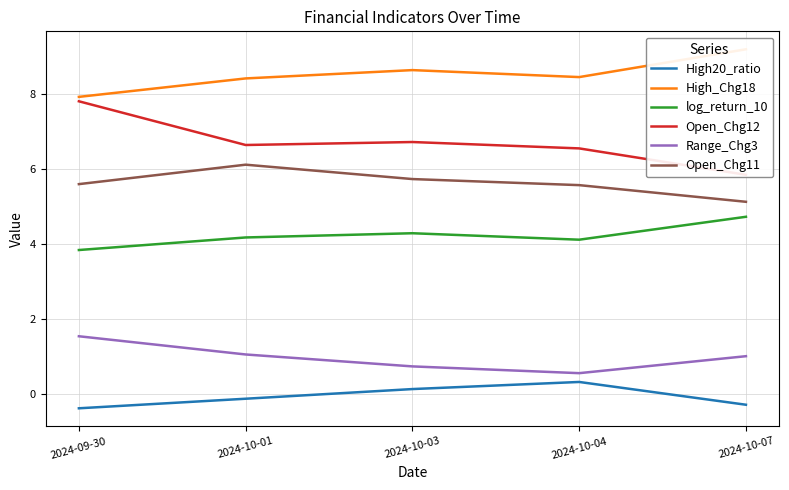

What is the sum of all Range_Chg3 values?

4.9